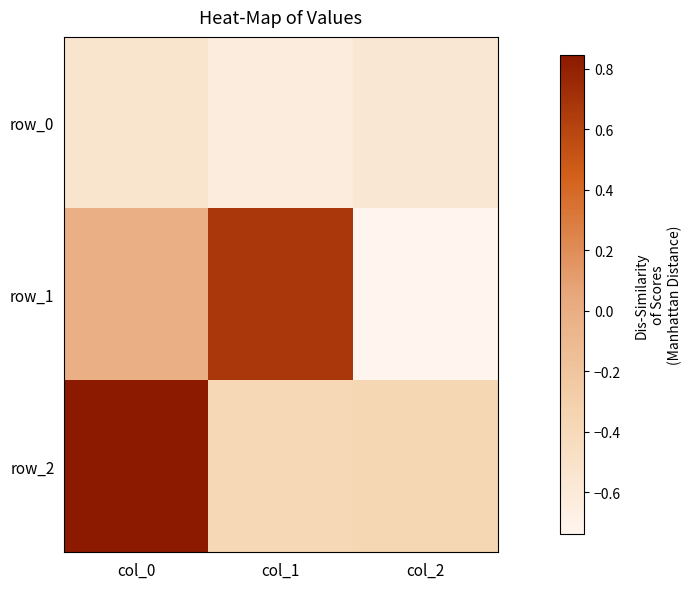

Which series has the largest total across all categories?

row_2